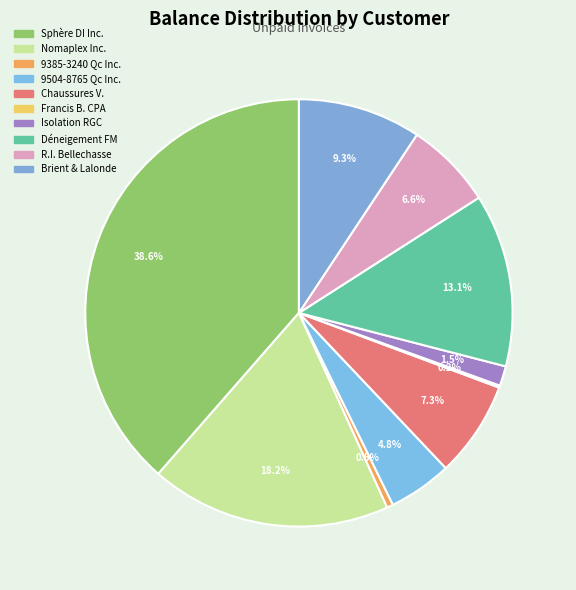

Which slice is the largest?

Sphère DI Inc.